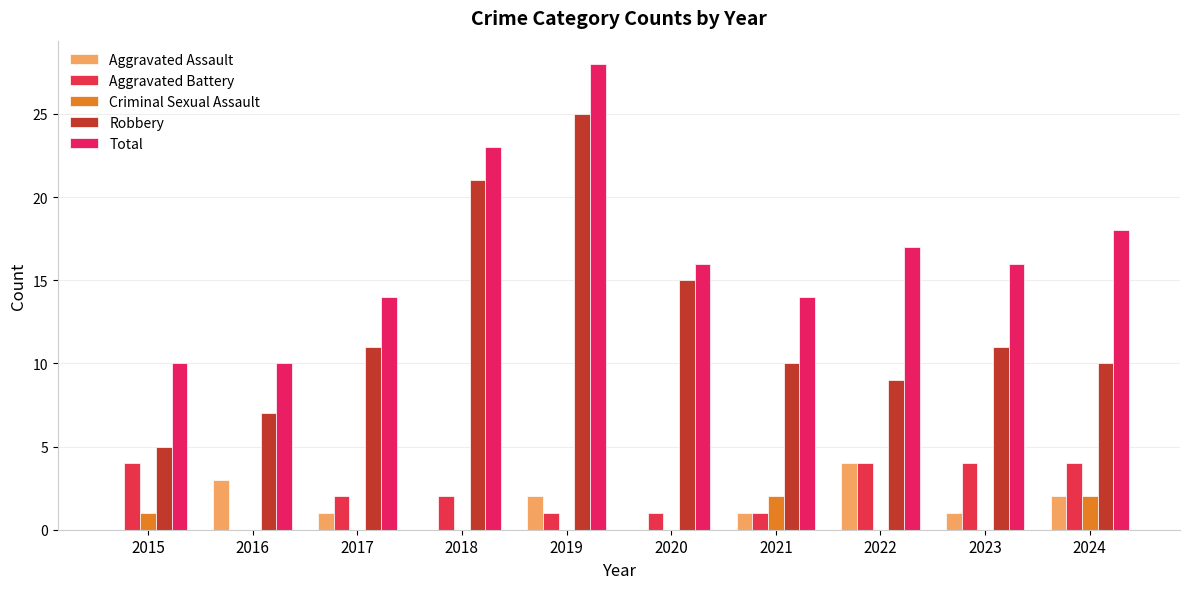

What is the highest value of the Criminal Sexual Assault series?

2